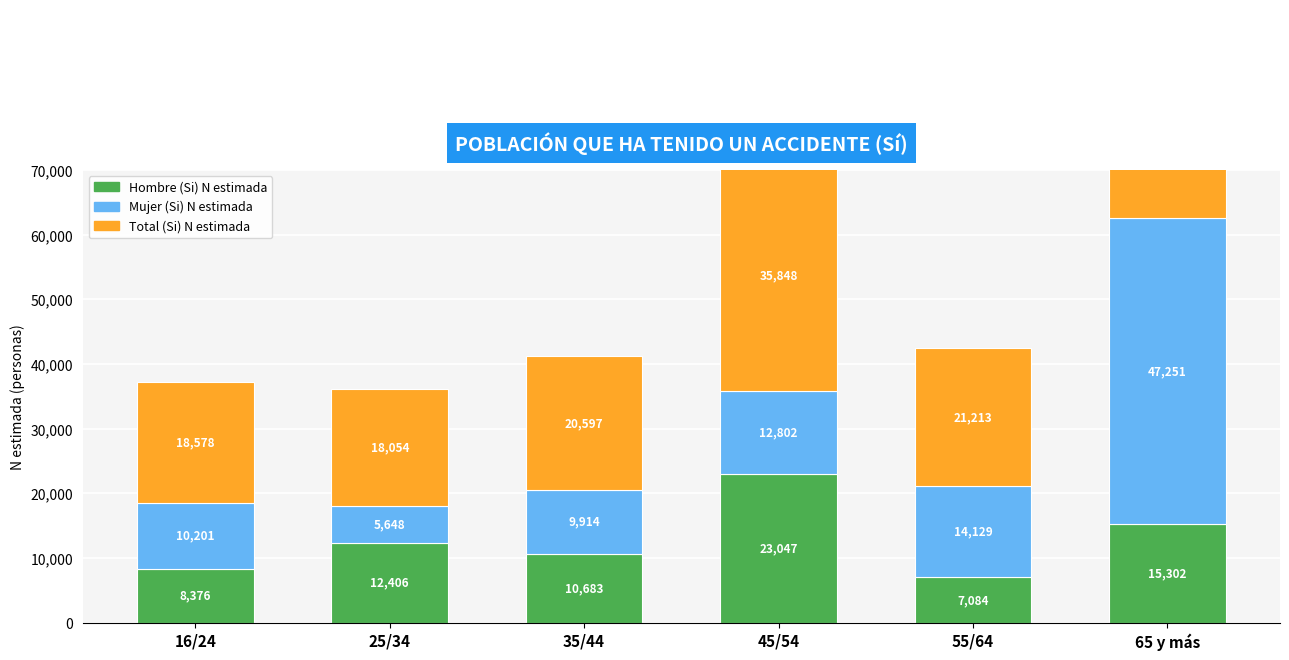

Which series changed the most between 25/34 and 65 y más?

Total (Si) N estimada